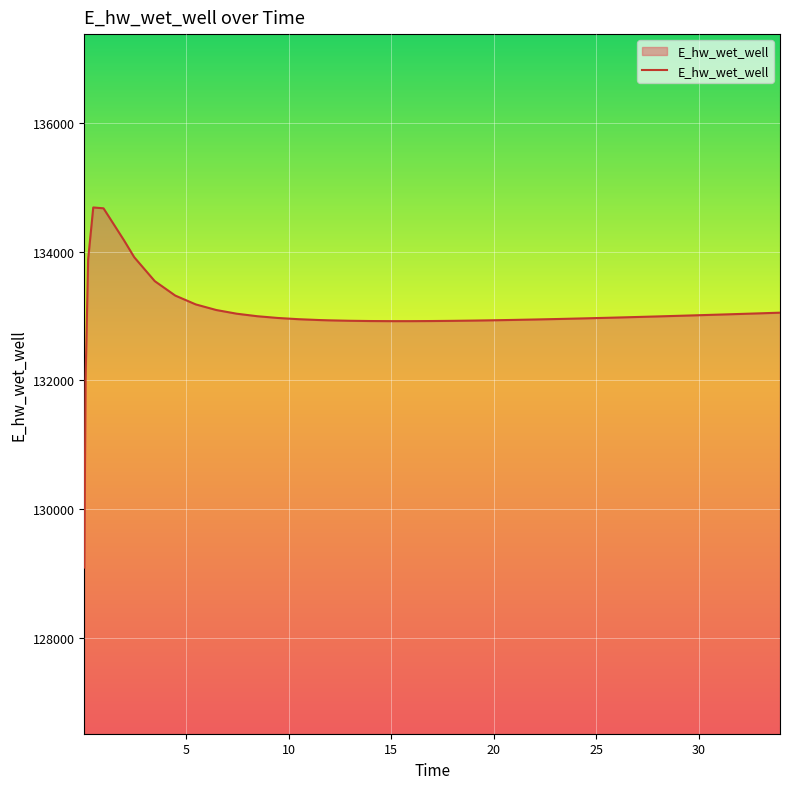

What is the difference between the maximum and minimum values?

5595.2